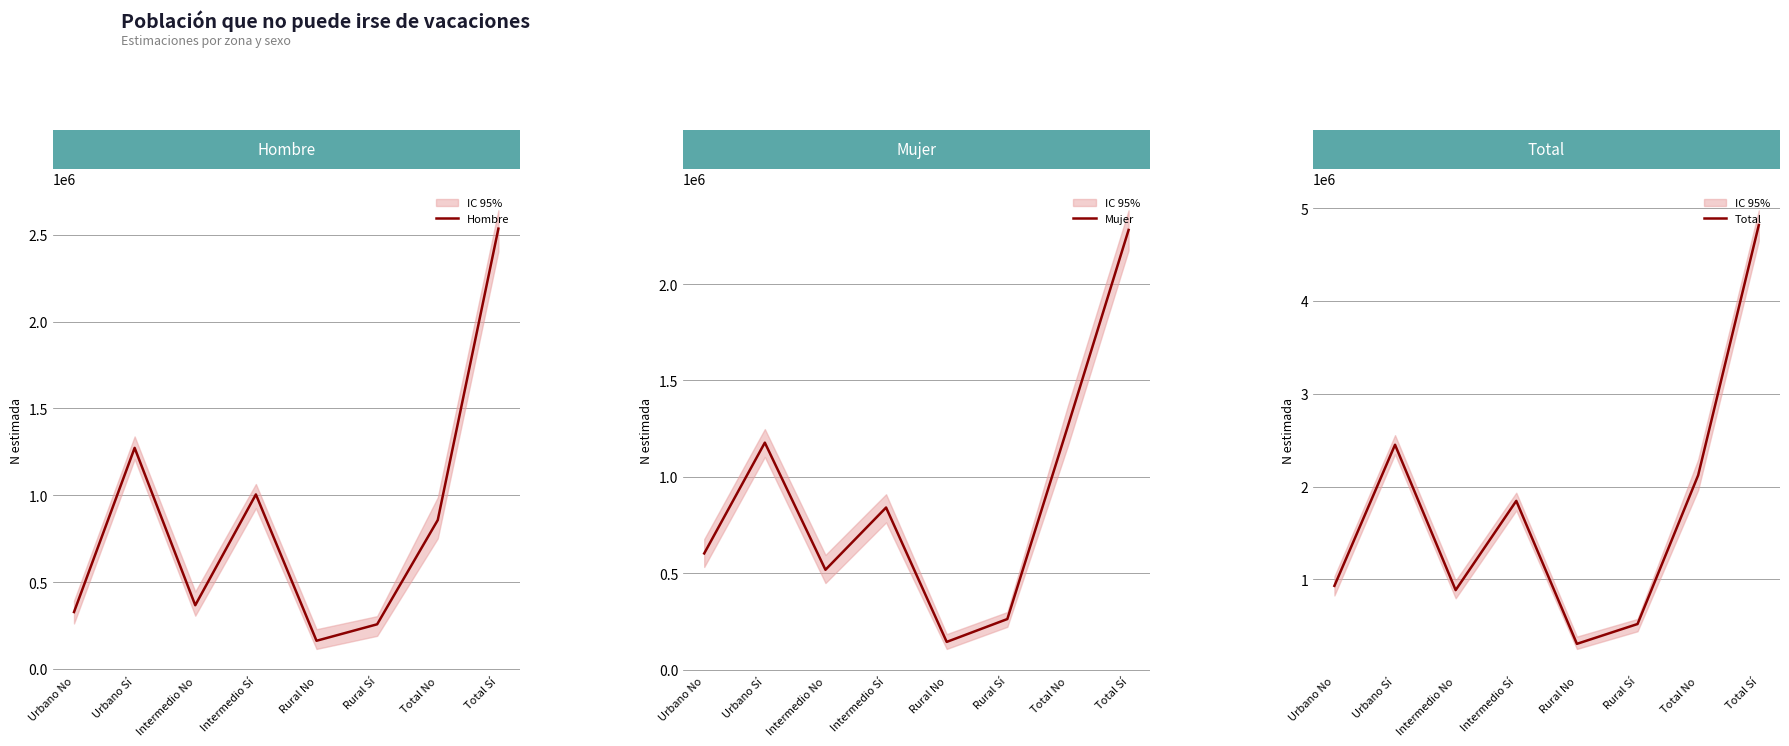

Between which two adjacent categories do Mujer and Hombre first intersect?

Urbano No and Urbano Sí